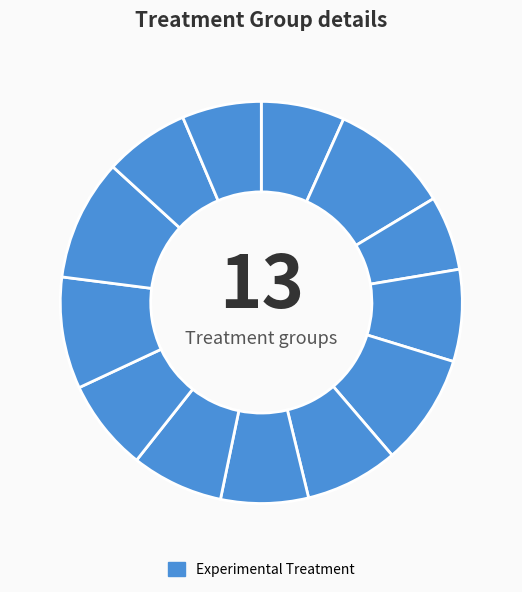

How many segments does this pie chart have?

13